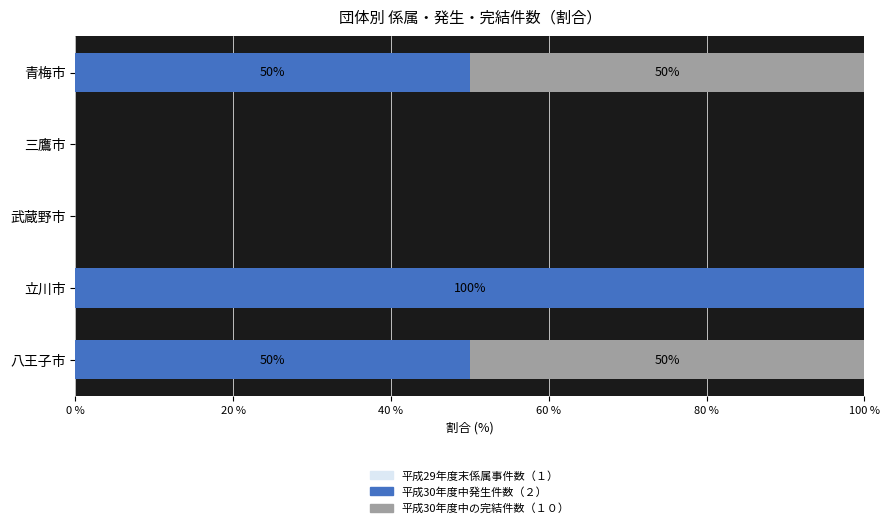

What is the highest value of the 平成30年度中発生件数（２） series?

100